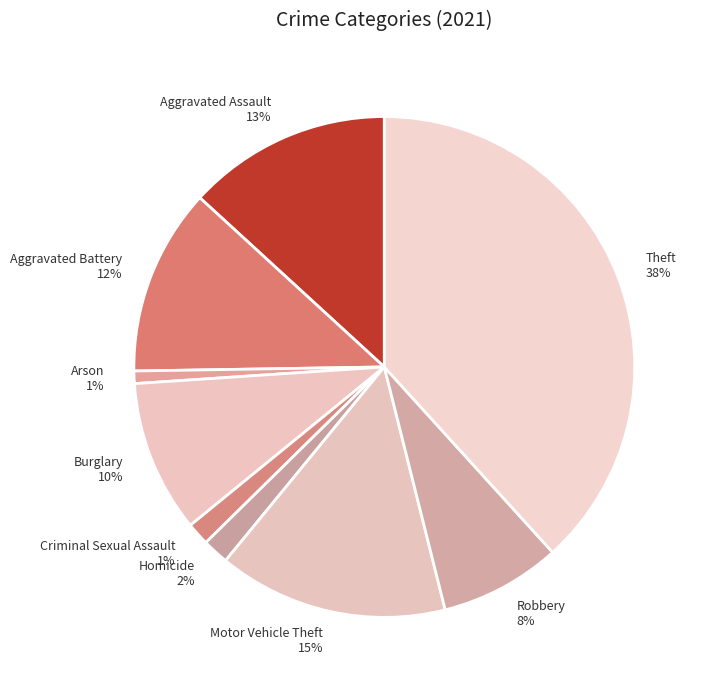

To the nearest percent, what is the combined percentage of Aggravated Assault and Robbery?

21%